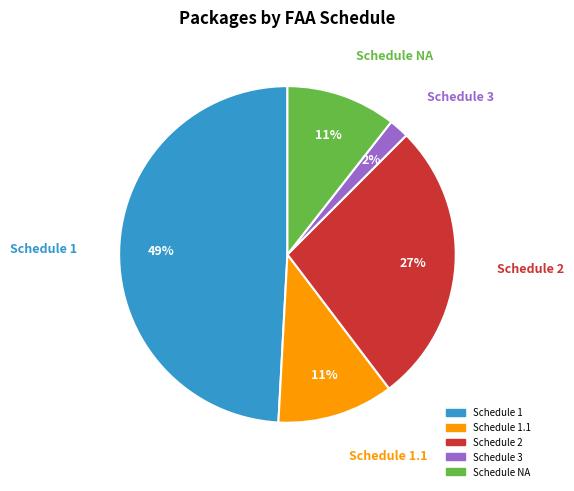

To the nearest percent, what is the difference between the largest and smallest slice percentages?

47%